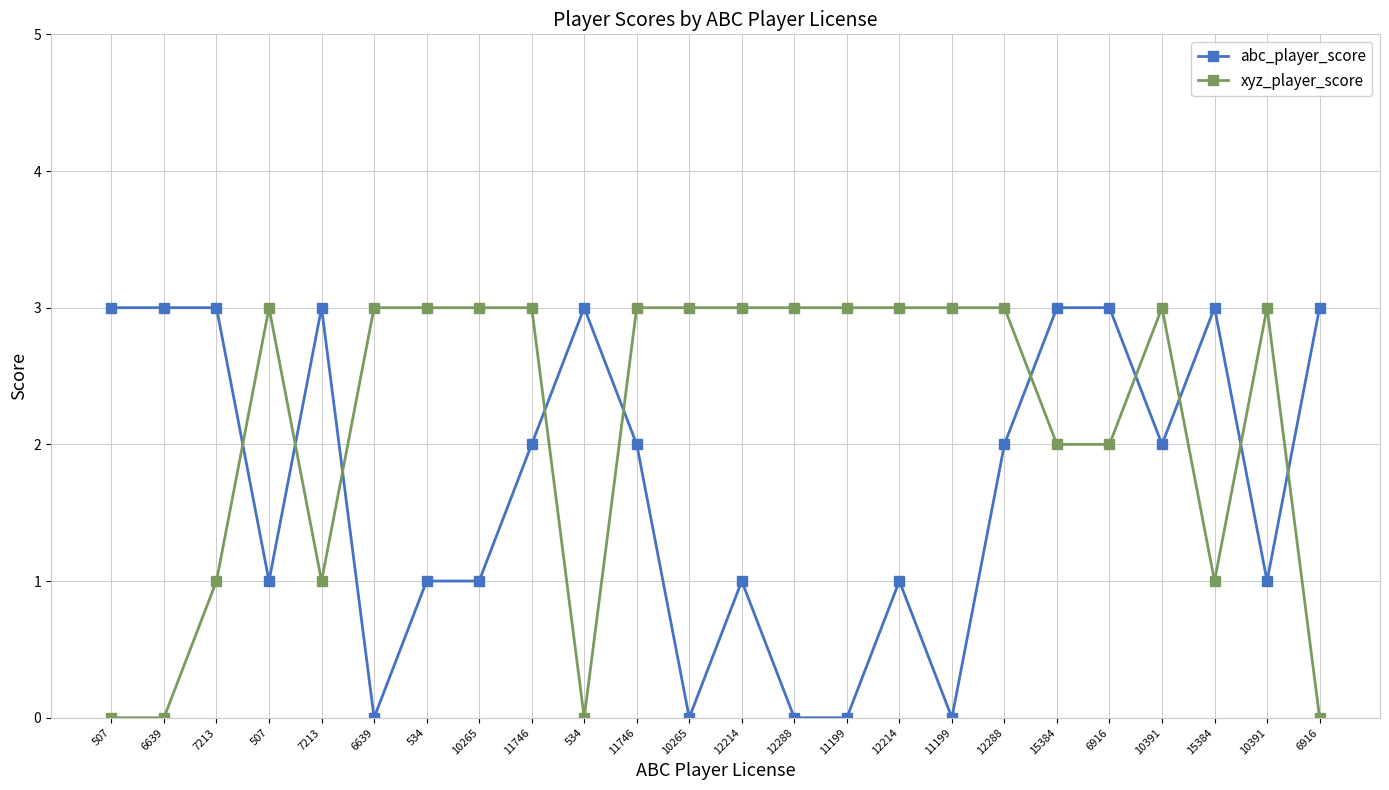

What is the label of the 7th point from the right?

12288